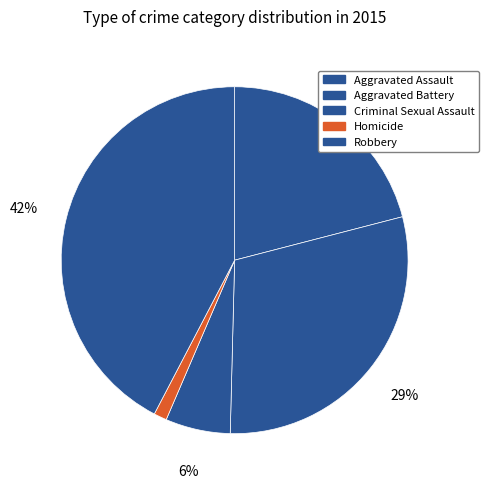

Is there any slice that represents more than half of the pie?

No